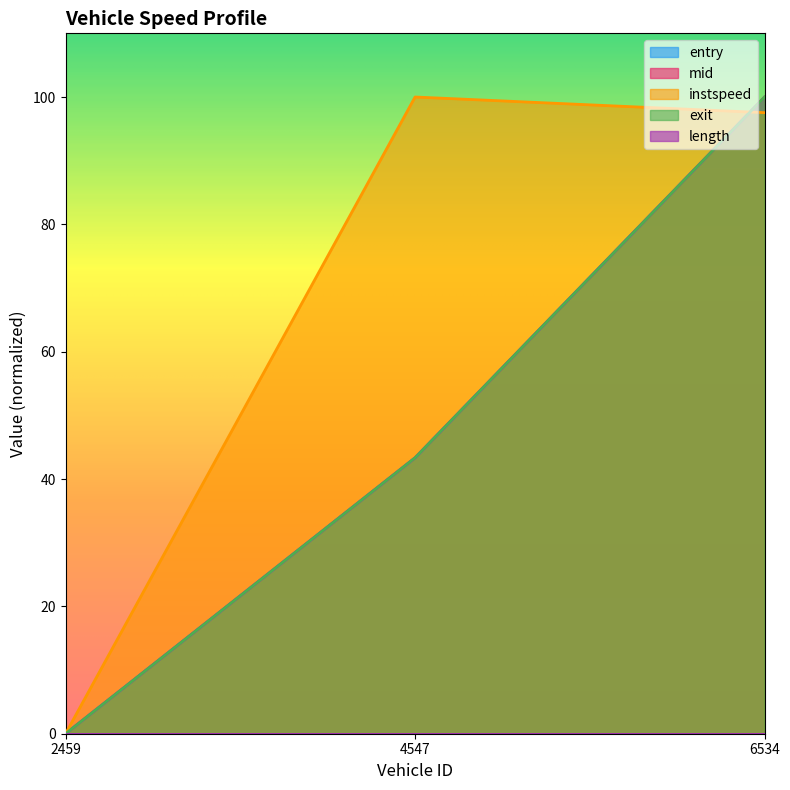

What position from the left is 6534.0?

3